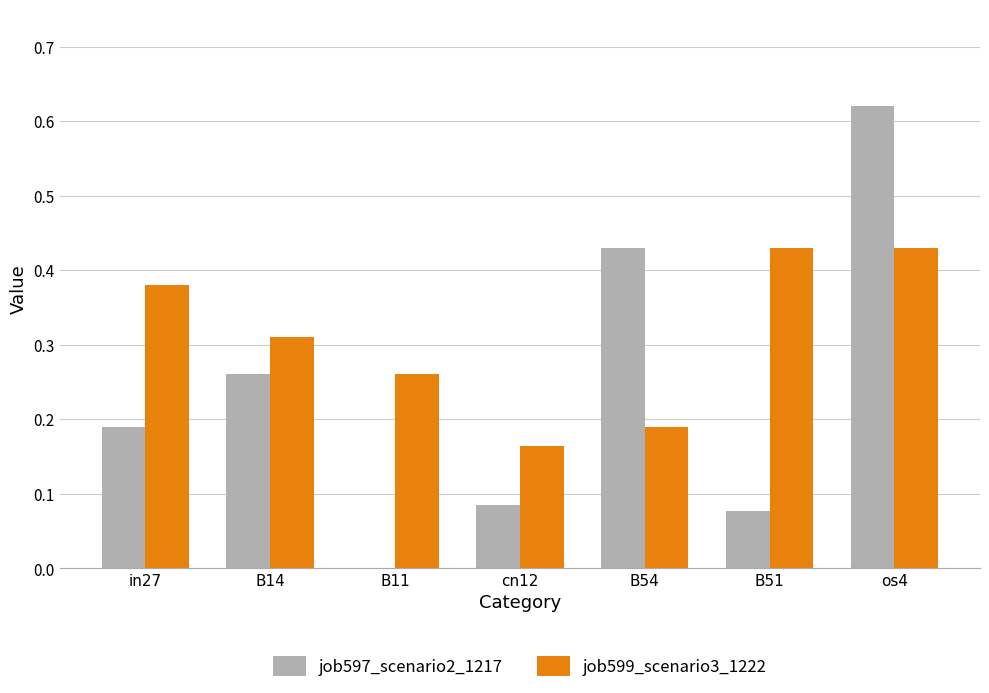

True or false: job599_scenario3_1222 has a value of 0.7 at in27.

False